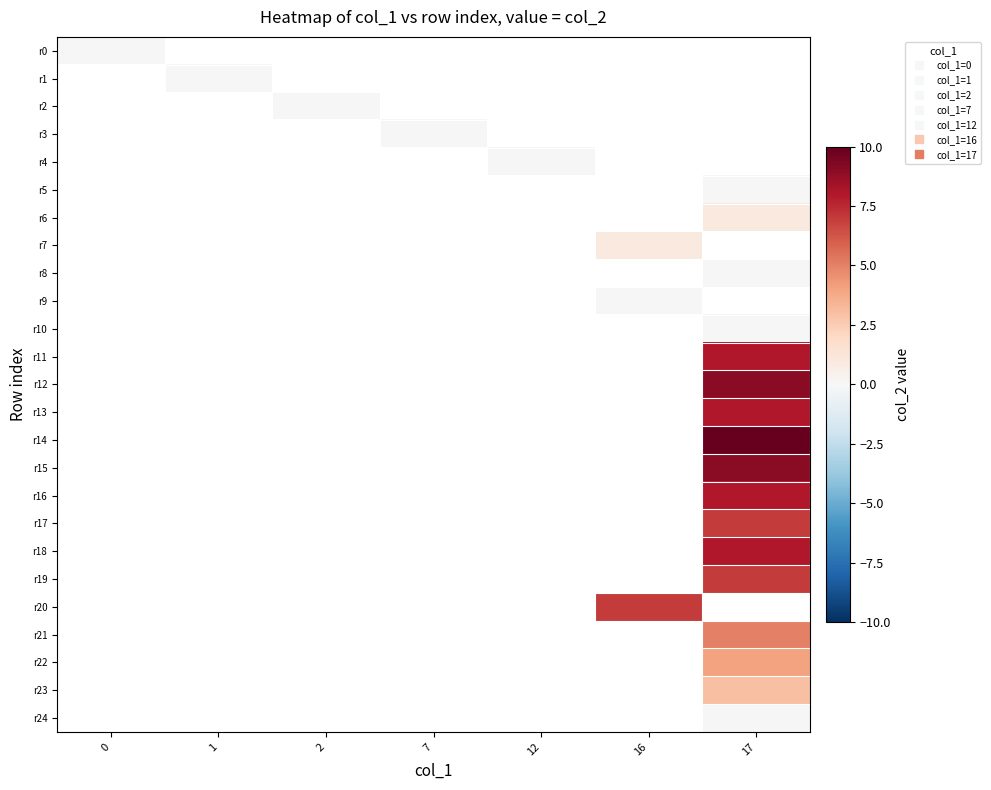

Which label corresponds to the largest value in the chart?

17